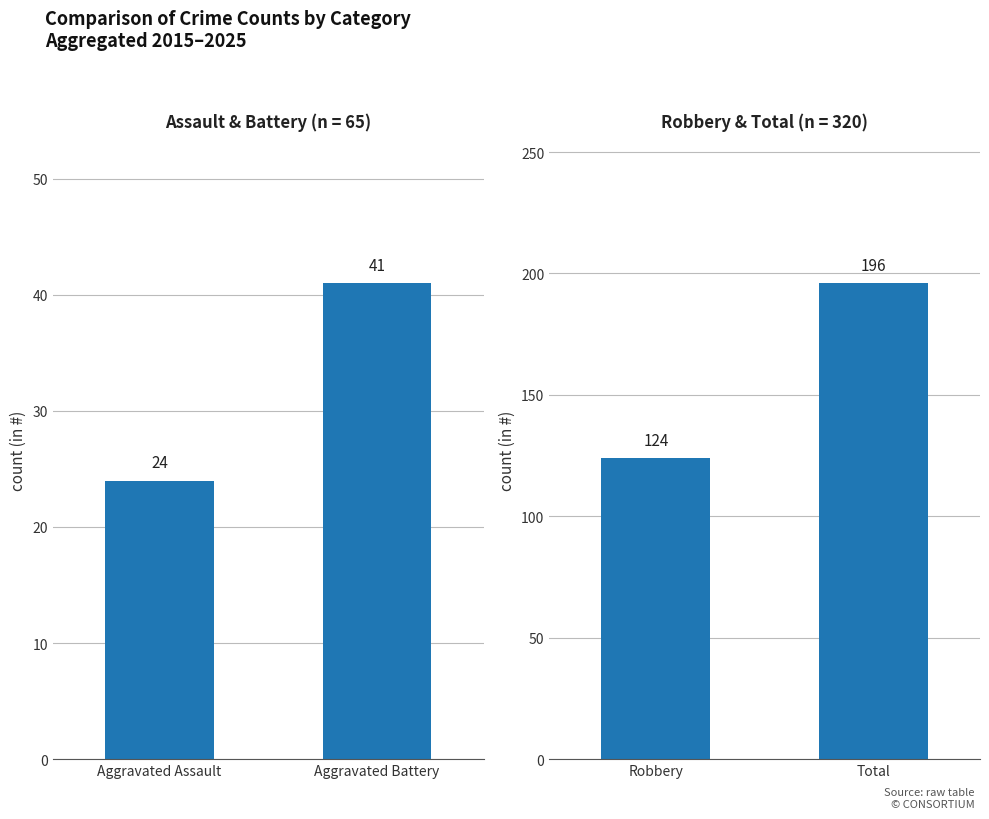

How many bars are there in each group?

2